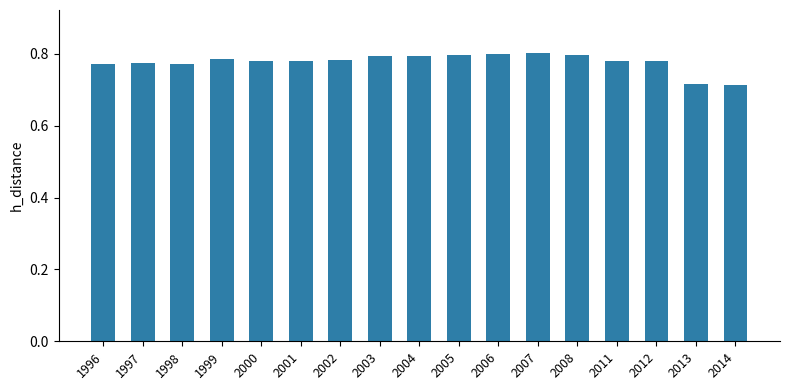

Count the values in the range 0 to 1.

17